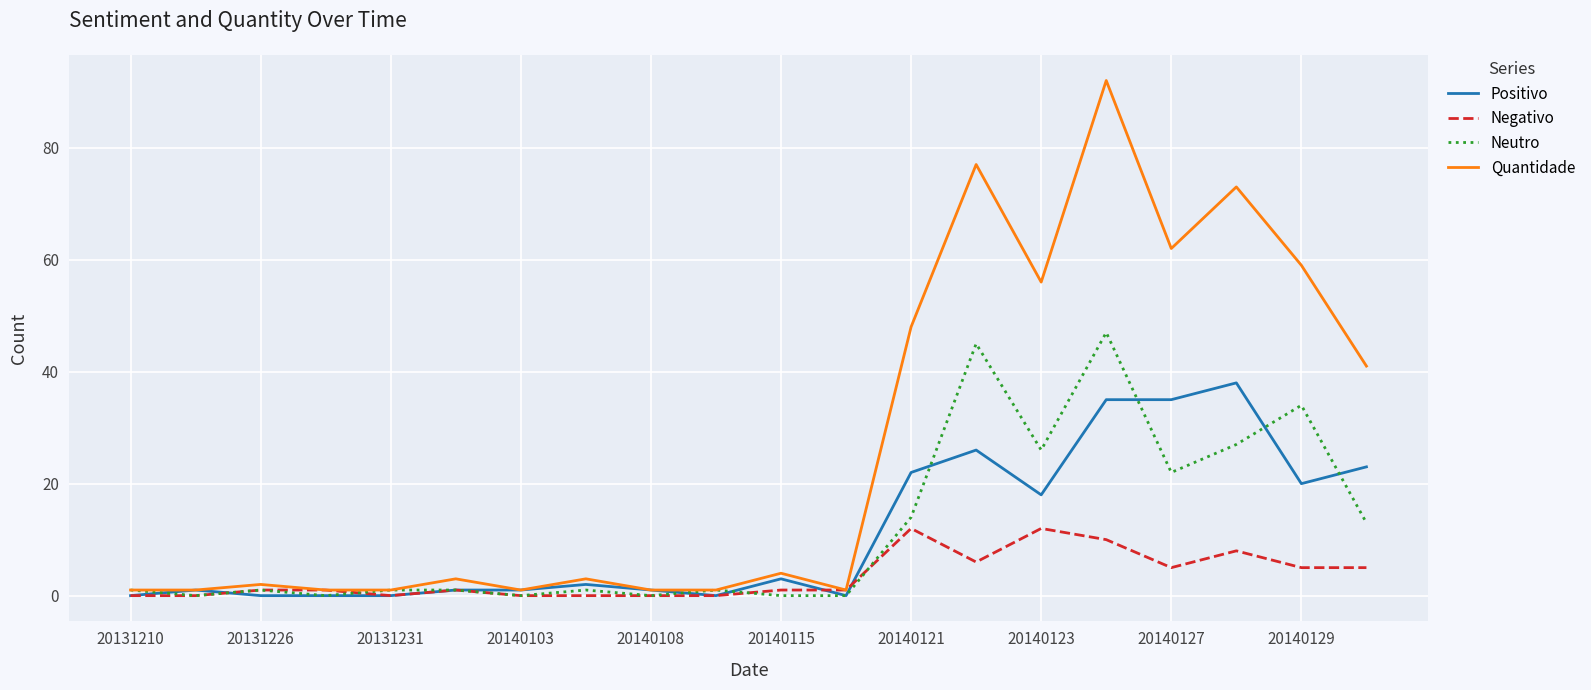

Which series has the largest range (max minus min)?

Quantidade